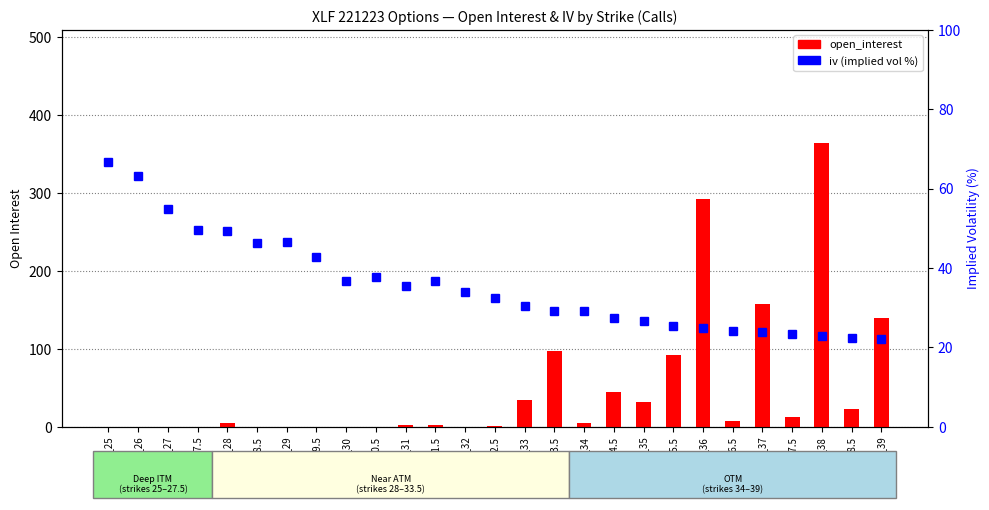

Reading left to right, extract all data points from this chart.

open_interest: 0.0	0.0	0.0	0.0	5.0	0.0	0.0	0.0	0.0	0.0	2.0	2.0	0.0	1.0	34.0	97.0	5.0	44.0	32.0	92.0	292.0	7.0	158.0	12.0	364.0	23.0	139.0
iv (implied vol %): 66.6	63.1	54.8	49.6	49.3	46.2	46.5	42.6	36.7	37.6	35.5	36.8	33.9	32.5	30.4	29.3	29.2	27.3	26.5	25.5	25.0	24.1	23.8	23.4	22.9	22.4	22.0